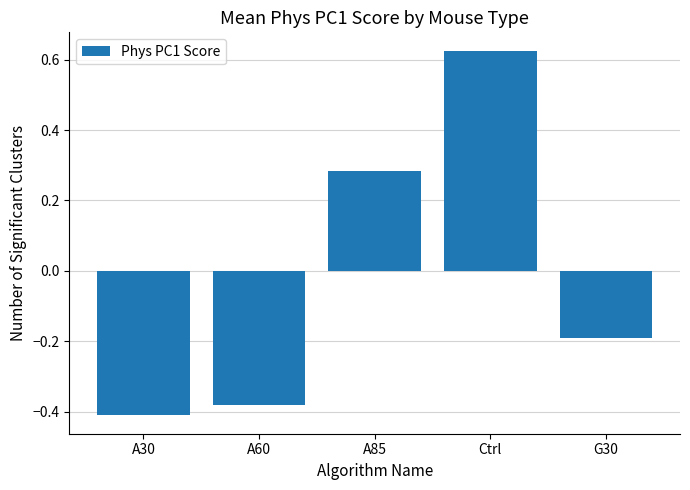

What is the change in value from A30 to Ctrl?

+1.0